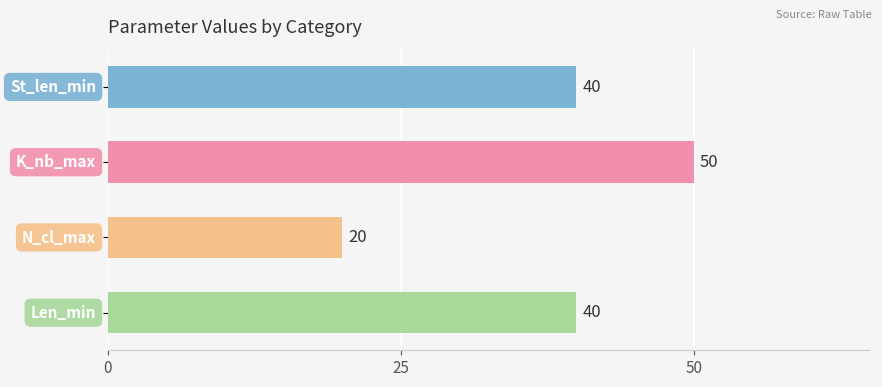

What is the sum of all values?

150